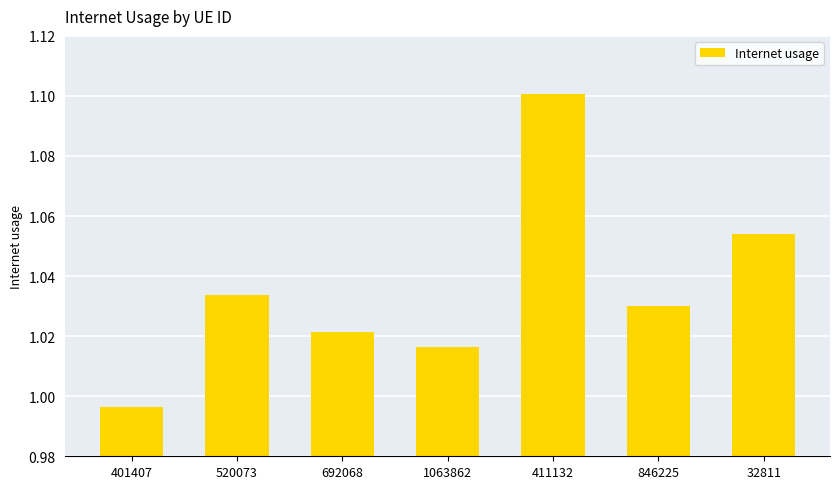

What is the label of the 5th bar from the left?

411132